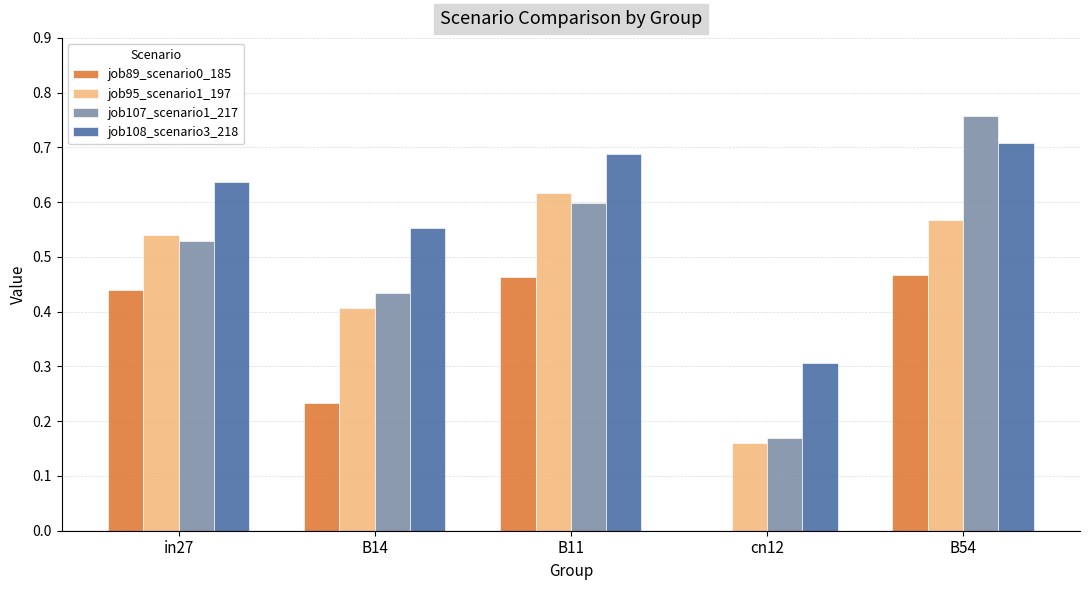

The job107_scenario1_217 series shows 1.1 at B54. True or false?

False